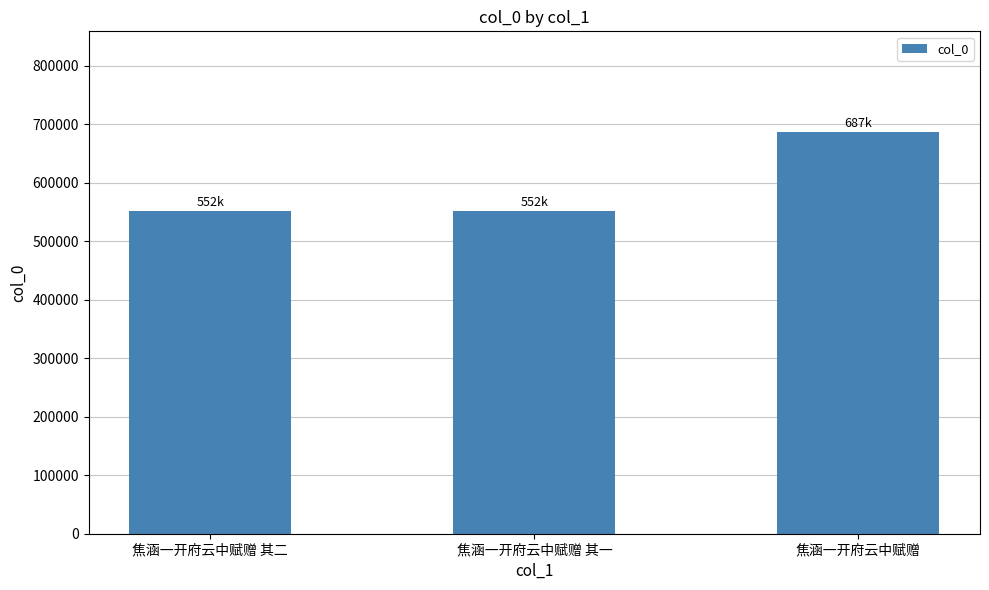

What position from the right is 焦涵一开府云中赋赠?

1